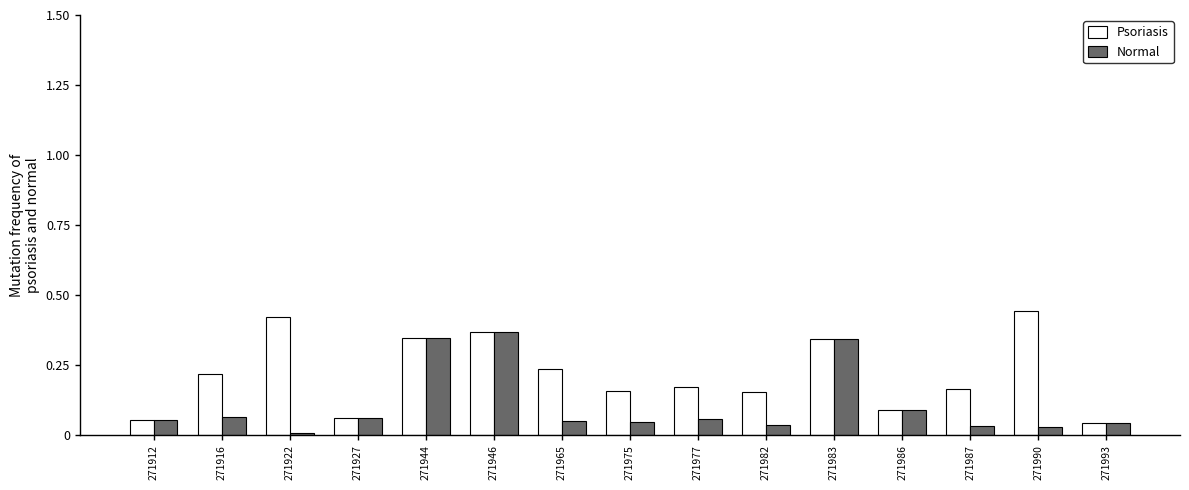

Which series has the largest range (max minus min)?

Psoriasis